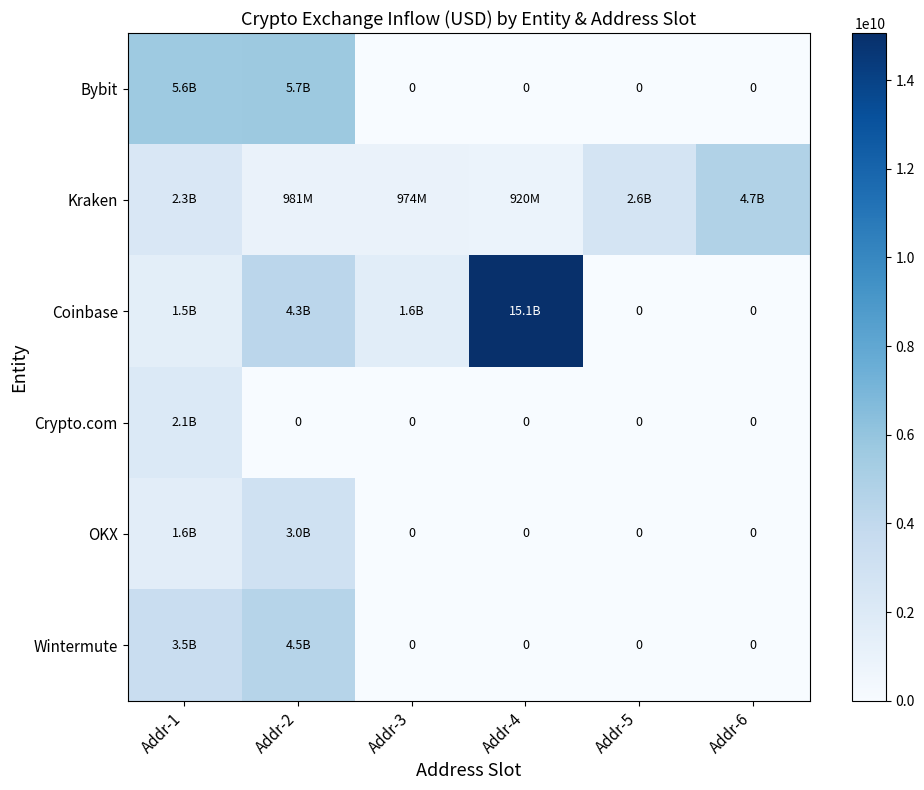

Is it true that Crypto.com equals 0.0 at Addr-2?

True